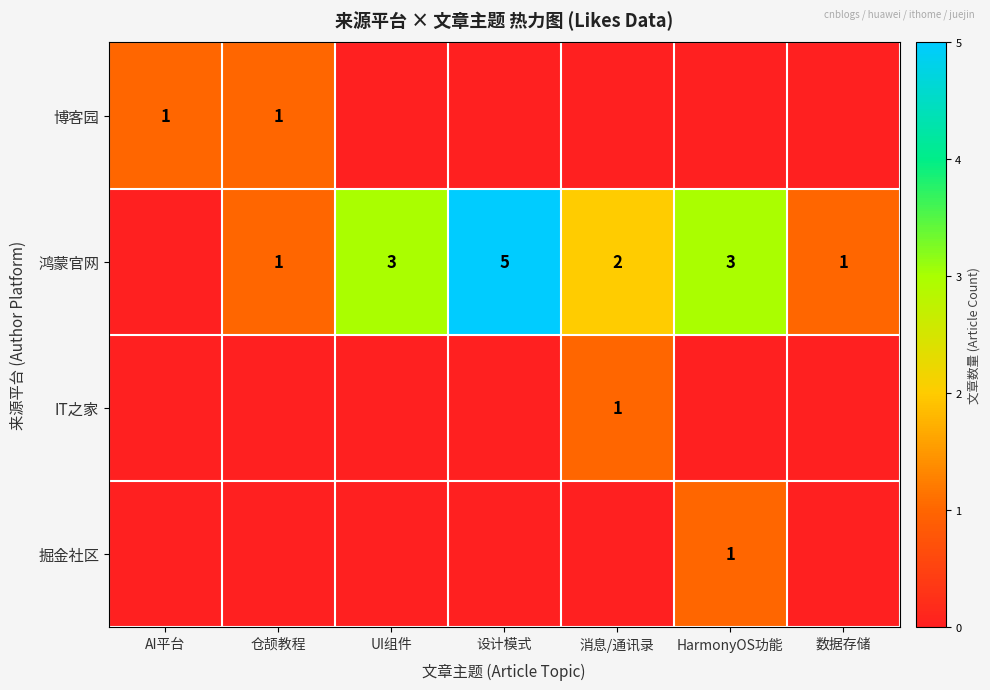

Count the IT之家 values in the range 0 to 1.

7